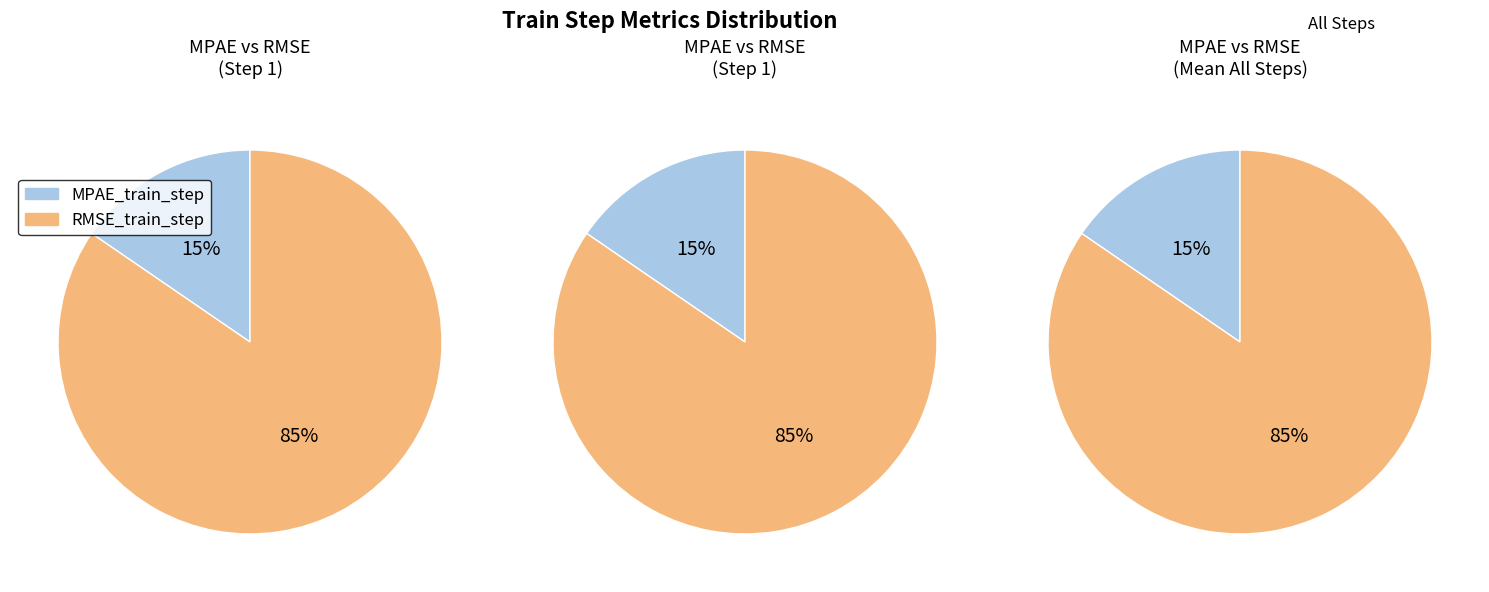

To the nearest percent, what portion does RMSE_train_step represent?

85%